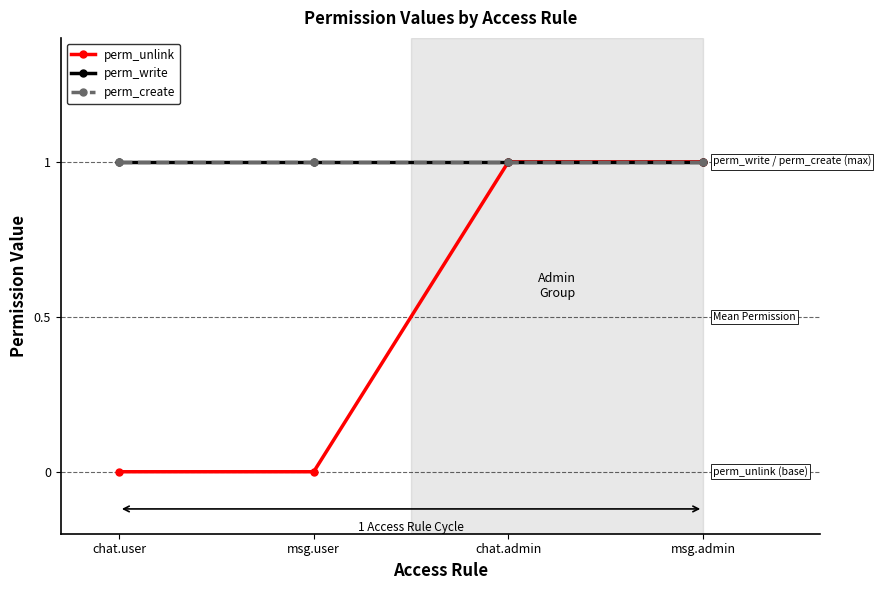

What is the average value of the perm_write series?

1